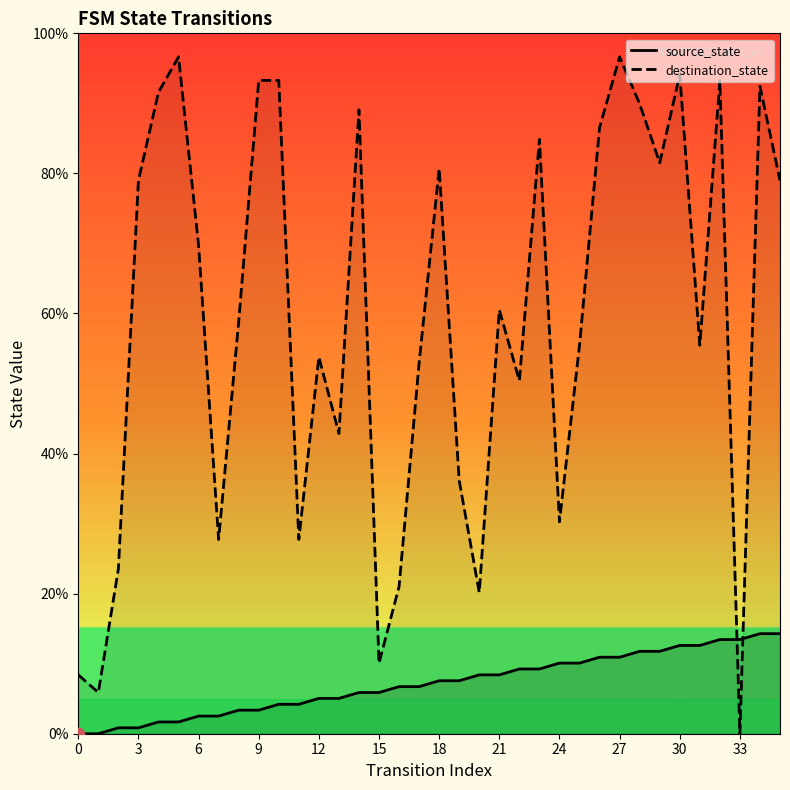

Which series reaches the minimum Y coordinate?

source_state